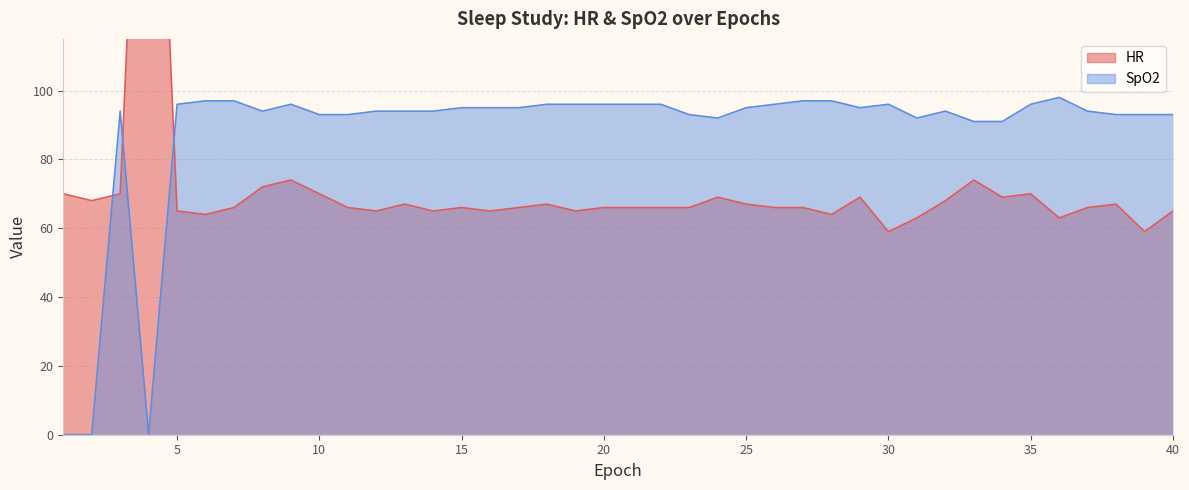

List the series in order of their peak value, highest first.

HR, SpO2